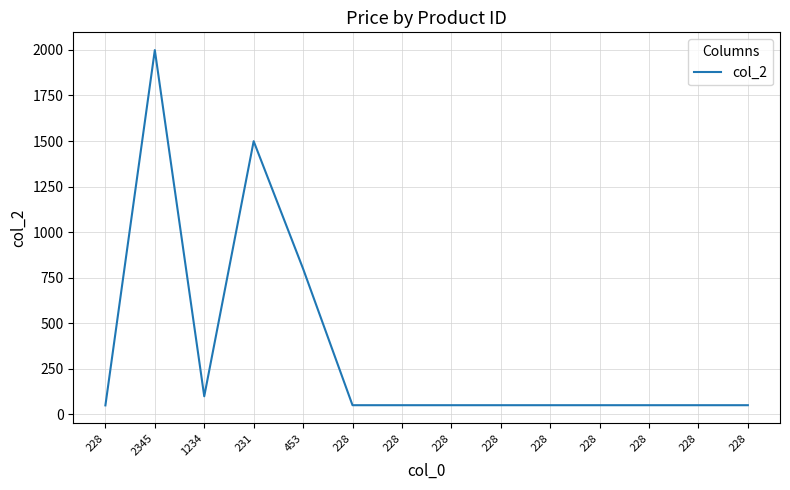

At which category does the chart reach its minimum across all series?

228